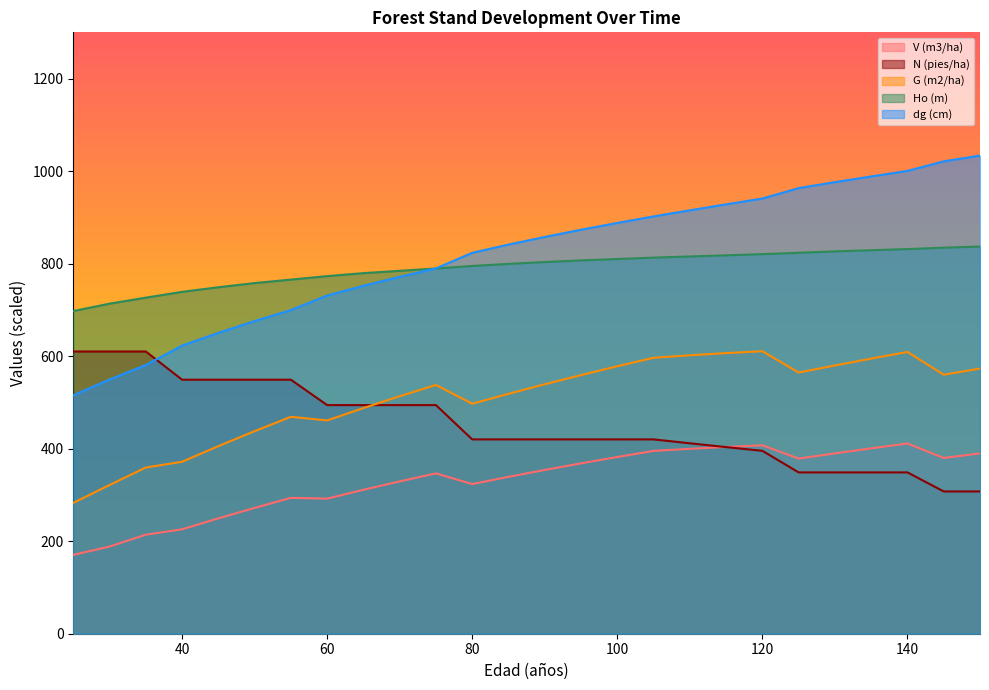

List the labels in order of G (m2/ha) value, largest first.

120, 140, 115, 110, 105, 135, 130, 100, 150, 125, 145, 95, 90, 75, 85, 70, 80, 65, 55, 60, 50, 45, 40, 35, 30, 25